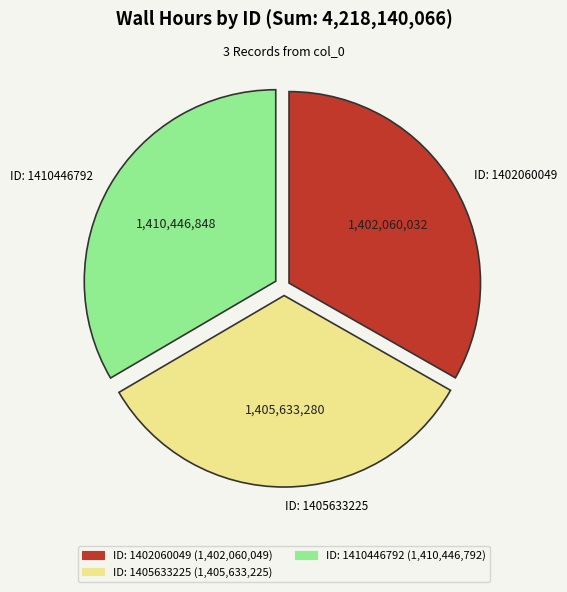

Does any single category account for the majority?

No